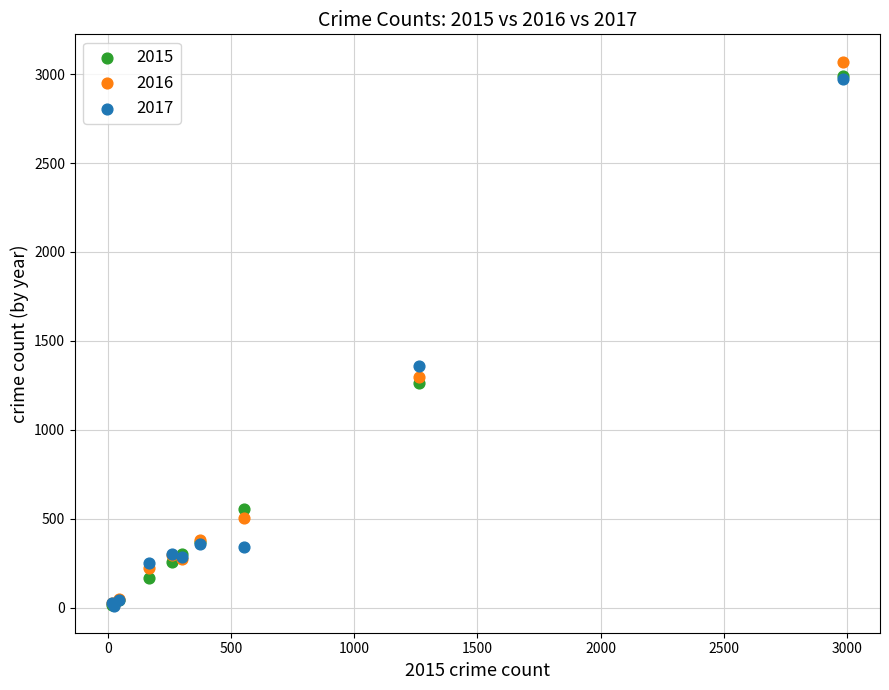

Across all series, what Y value is closest to 1541?

1359